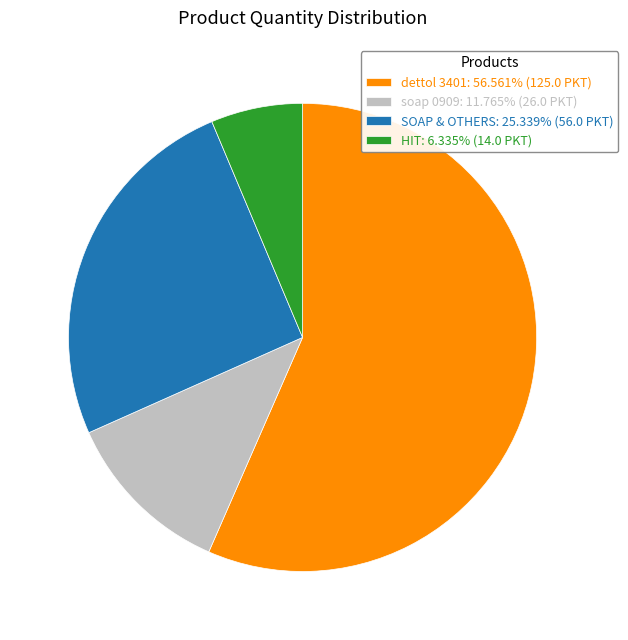

Is dettol 3401: 56.561% (125.0 PKT) the majority of the pie?

Yes